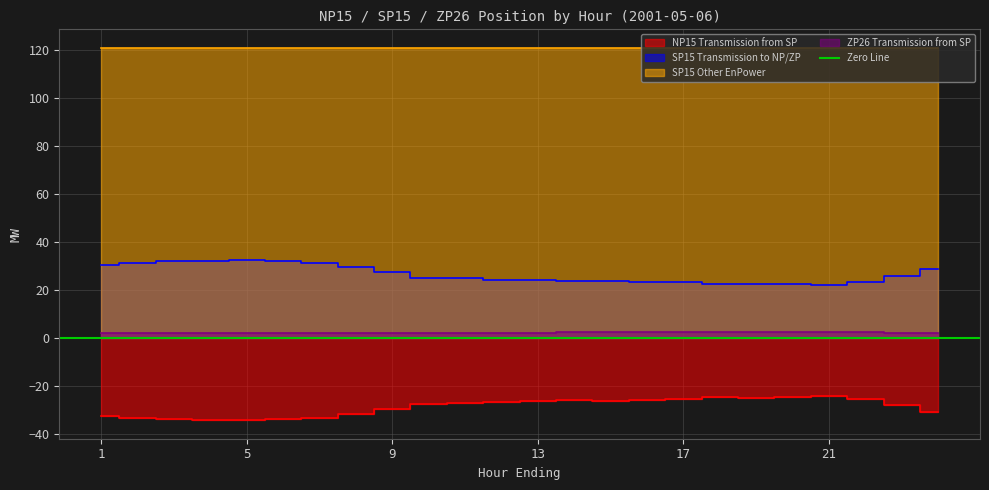

What is the sum of the ZP26 Transmission from SP values at 18 and 22?

4.6